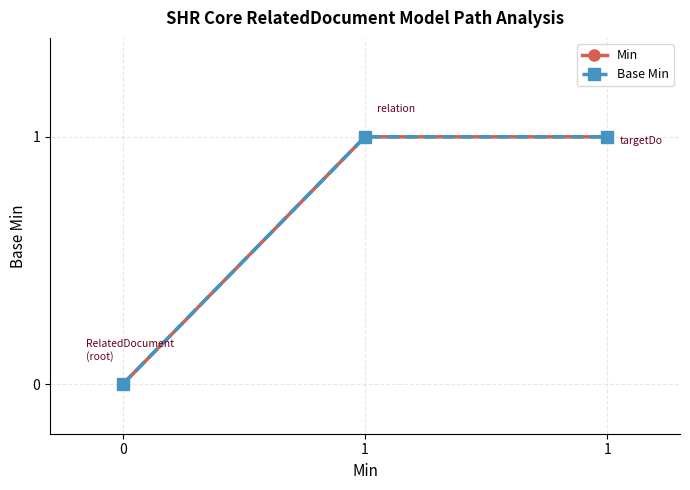

What is the difference between the second highest and minimum values in the Base Min series?

1